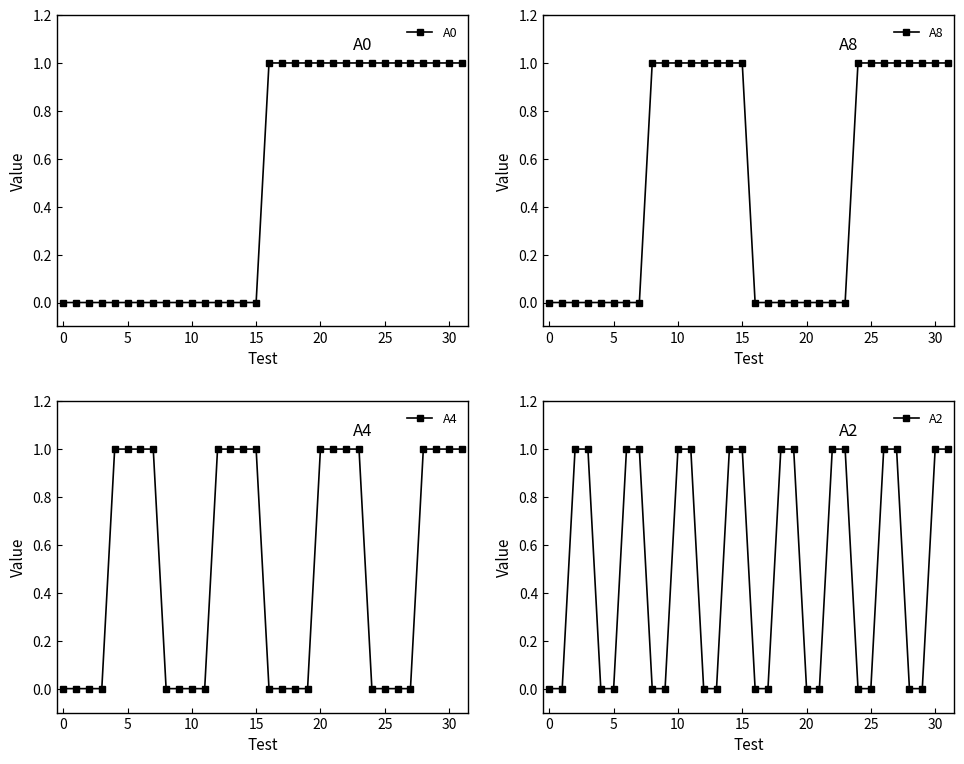

How many categories are shown in the chart?

32